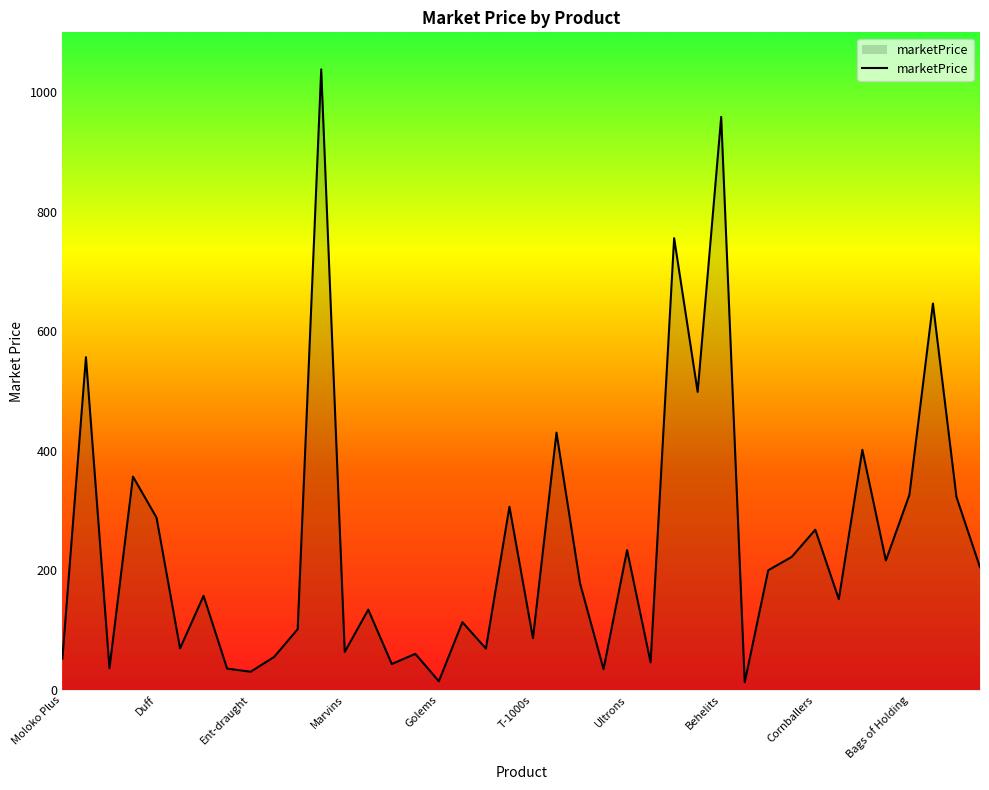

What is the greatest value displayed?

1038.1